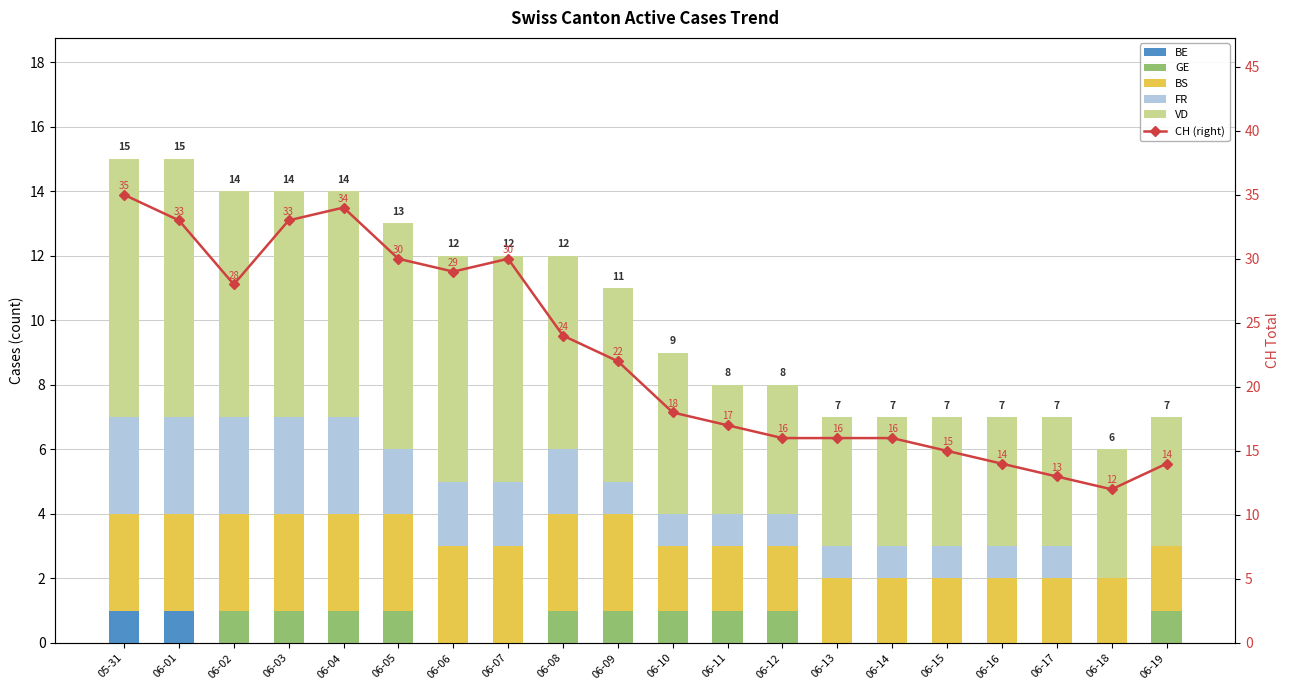

List the series in order of their peak value, highest first.

CH (right), VD, BS, FR, BE, GE